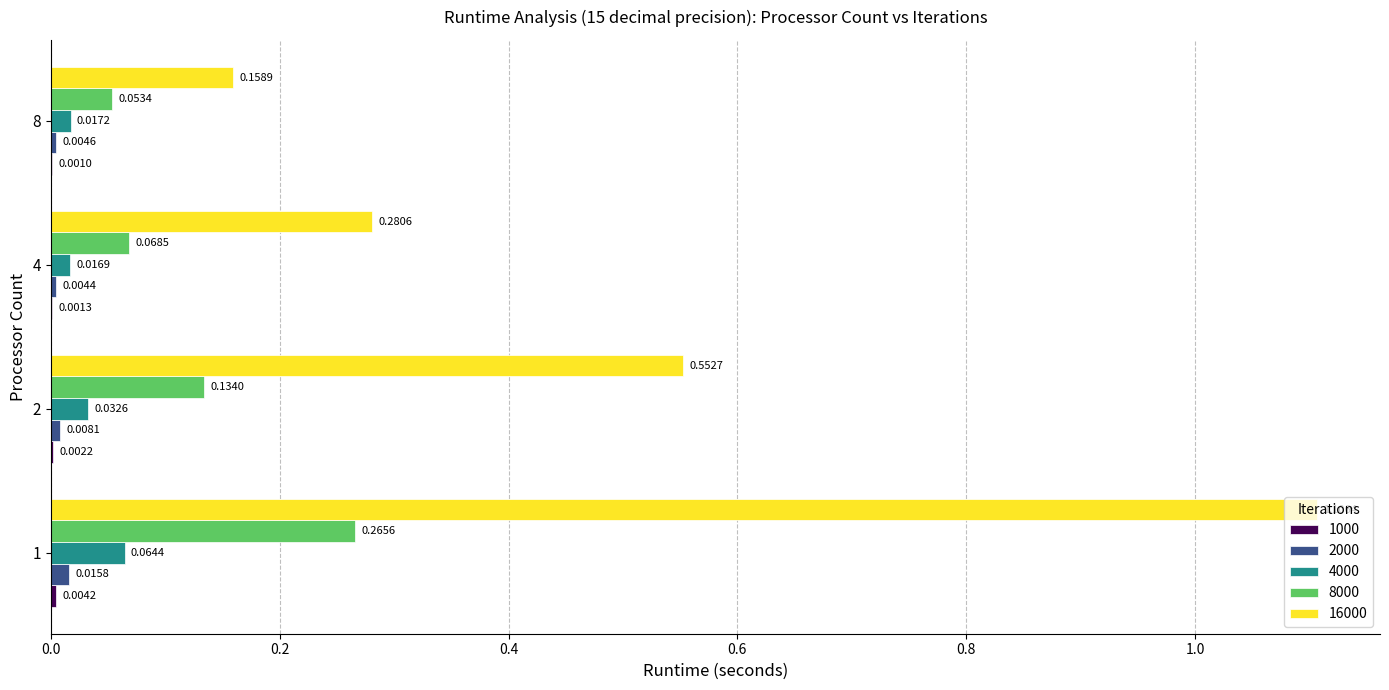

At which category is the sum across all series the highest?

1